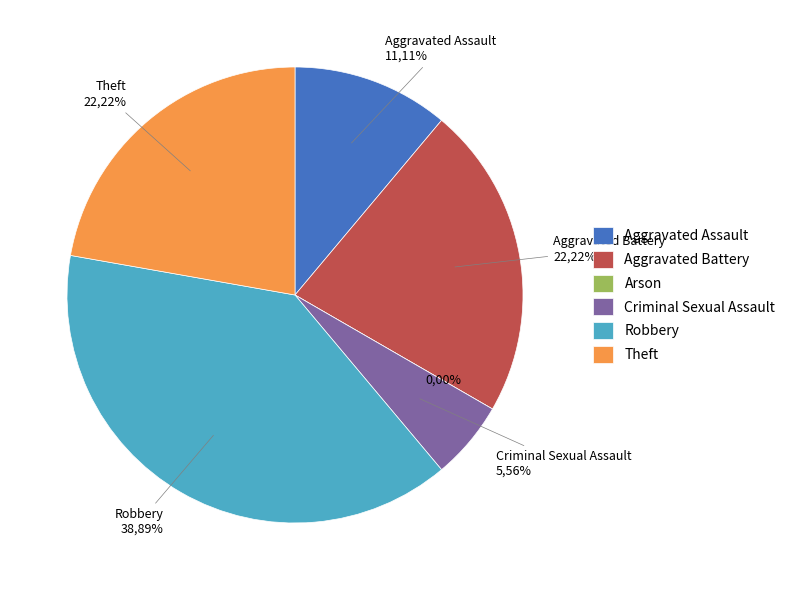

What is the smallest slice in the pie chart?

Arson